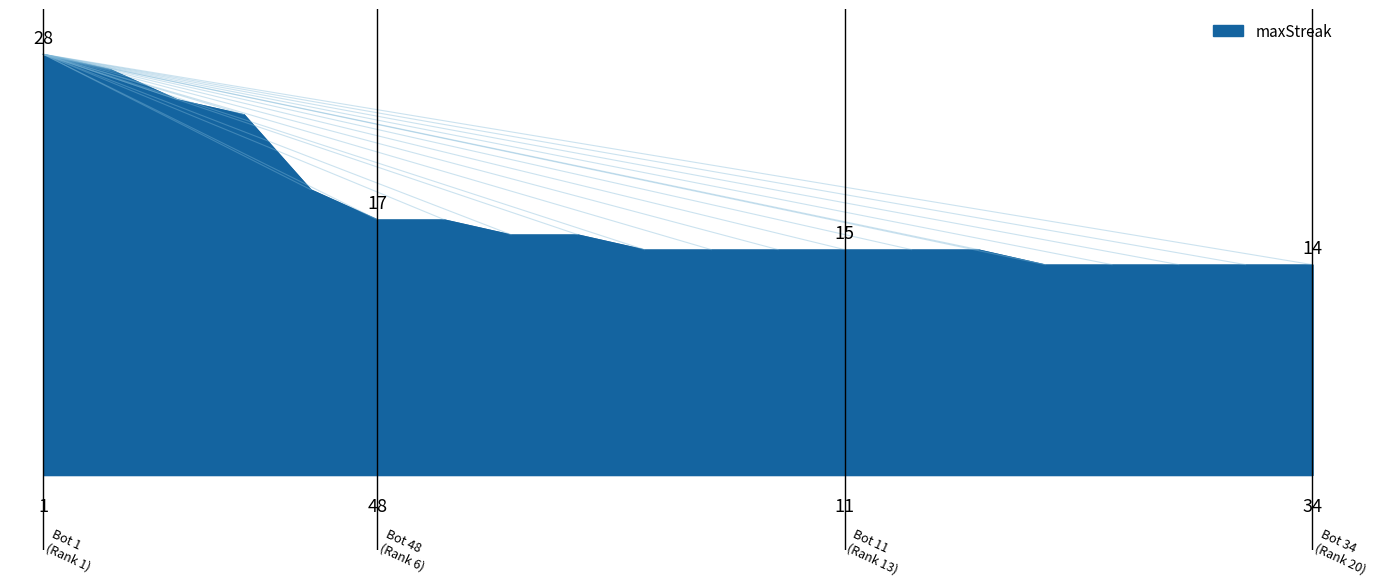

How many categories are shown in the chart?

20